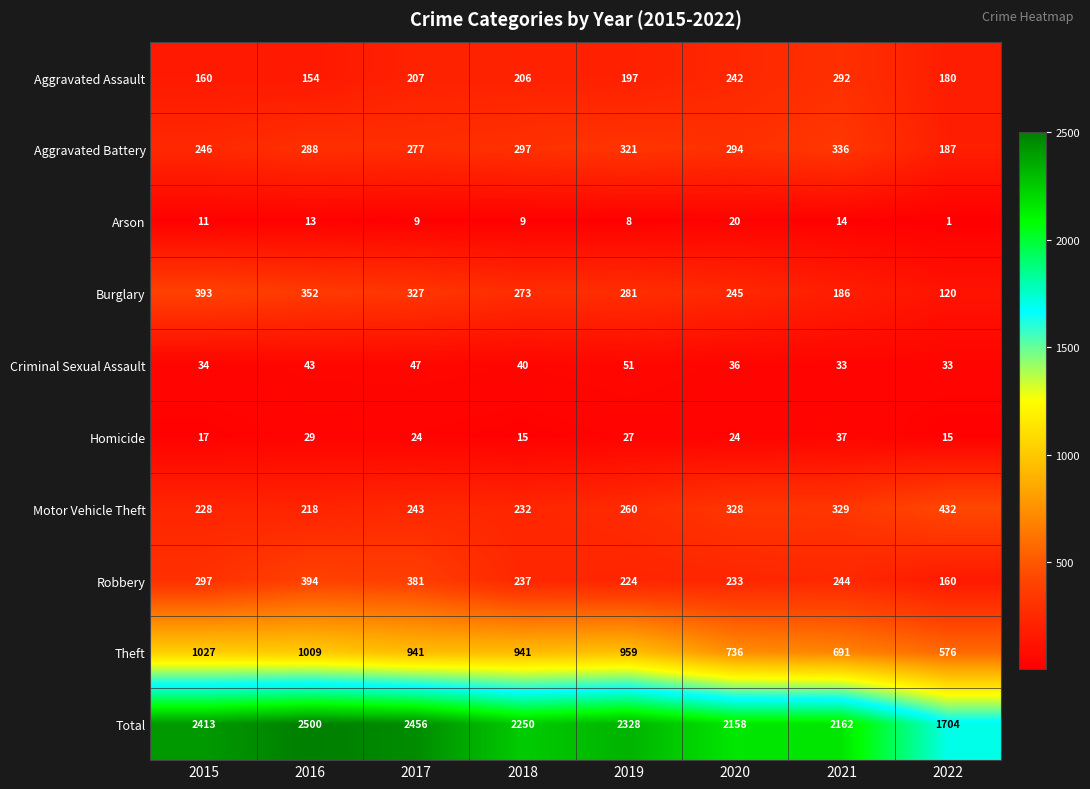

The Aggravated Assault series shows 418 at 2021. True or false?

False